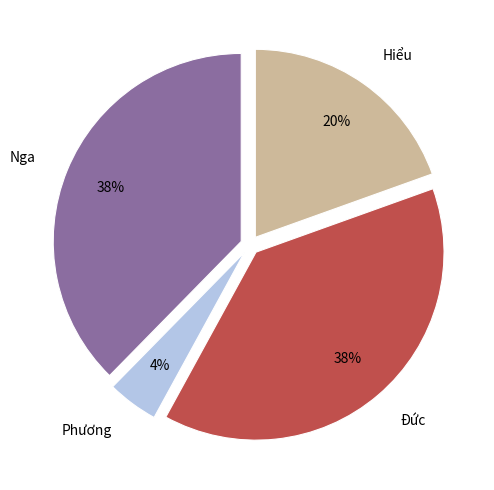

To the nearest percent, what portion does Phương represent?

4%